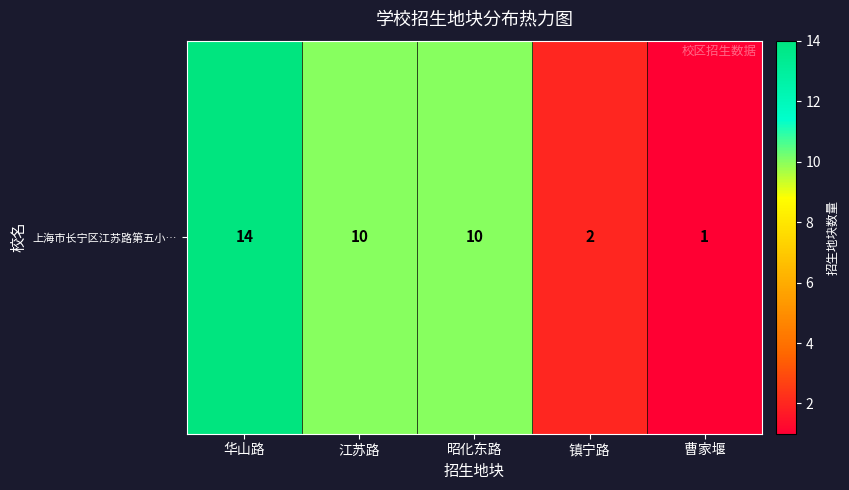

The value at 镇宁路 is 0. True or false?

False